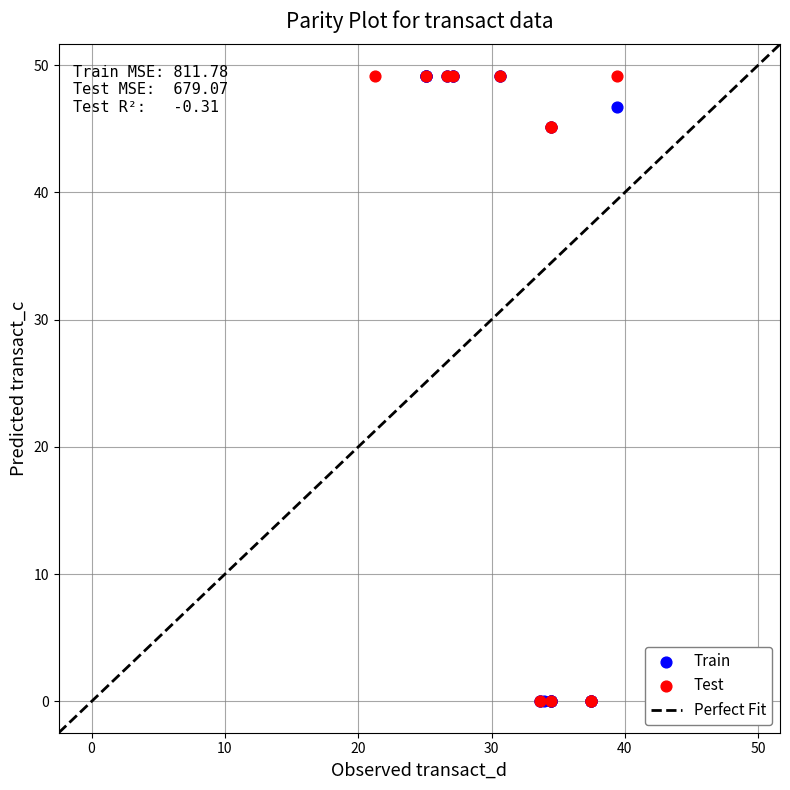

Which series has the widest spread of Y values?

Train